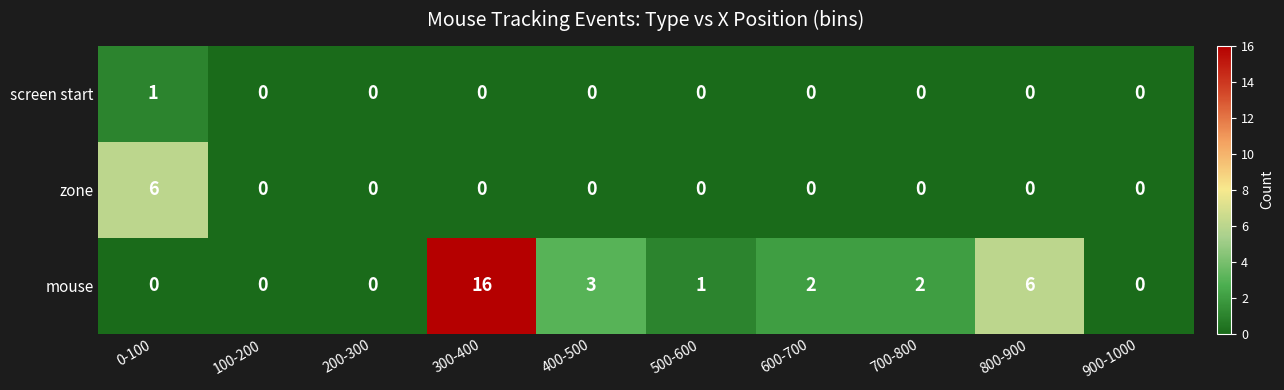

Reading right to left, extract all data points from this chart.

screen start: 900-1000=0	800-900=0	700-800=0	600-700=0	500-600=0	400-500=0	300-400=0	200-300=0	100-200=0	0-100=1
zone: 900-1000=0	800-900=0	700-800=0	600-700=0	500-600=0	400-500=0	300-400=0	200-300=0	100-200=0	0-100=6
mouse: 900-1000=0	800-900=6	700-800=2	600-700=2	500-600=1	400-500=3	300-400=16	200-300=0	100-200=0	0-100=0